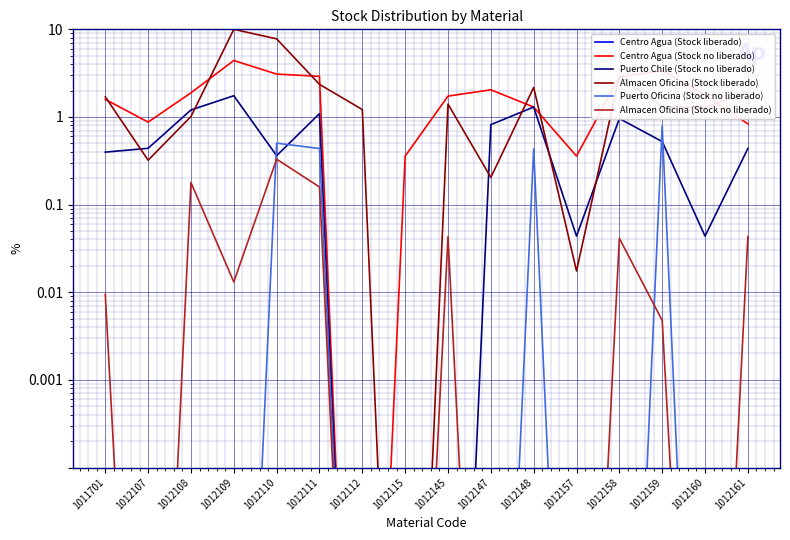

Is the value of Puerto Chile (Stock no liberado) at 1012110 greater than the value of Centro Agua (Stock liberado) at 1011701?

Yes